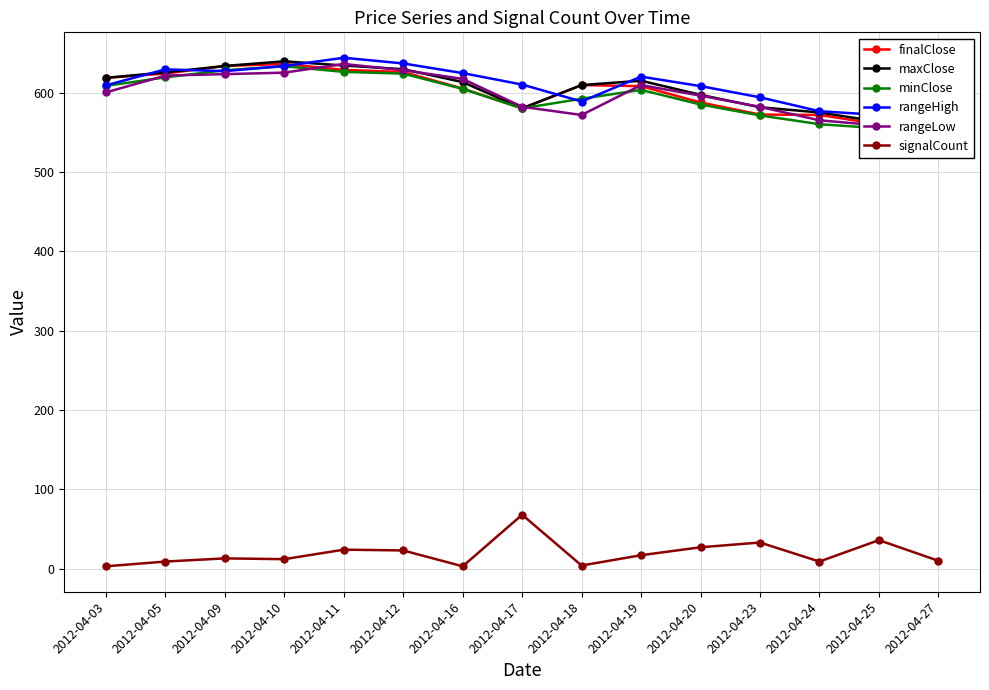

How many distinct data groups are displayed?

6